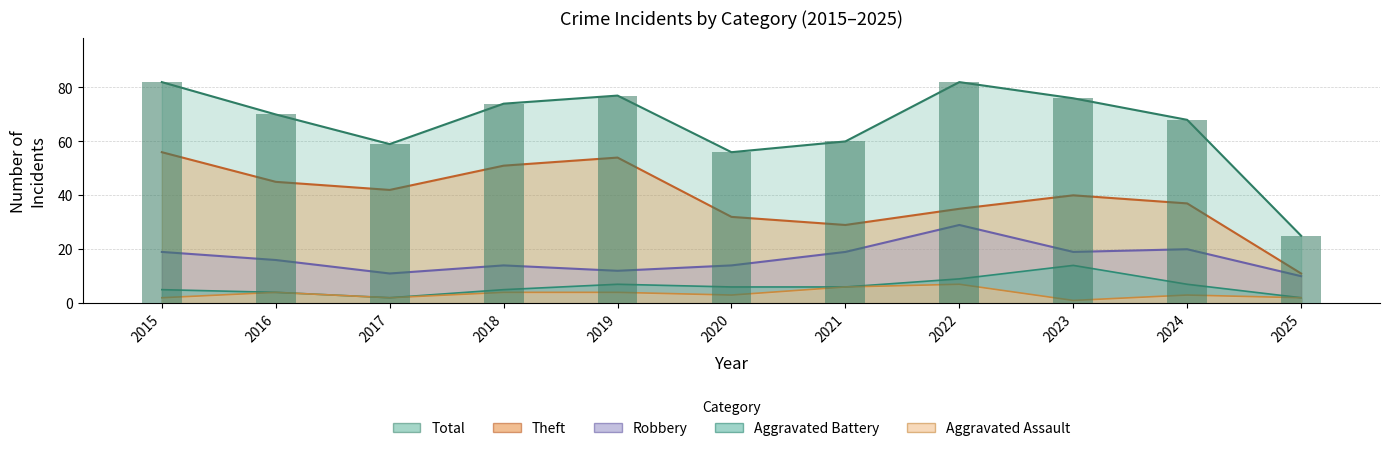

How many distinct data groups are displayed?

5